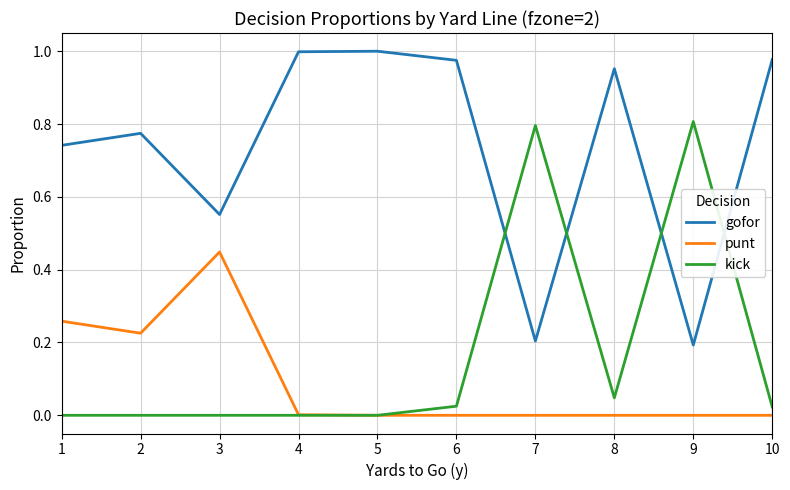

At how many categories does at least one series exceed 0?

10